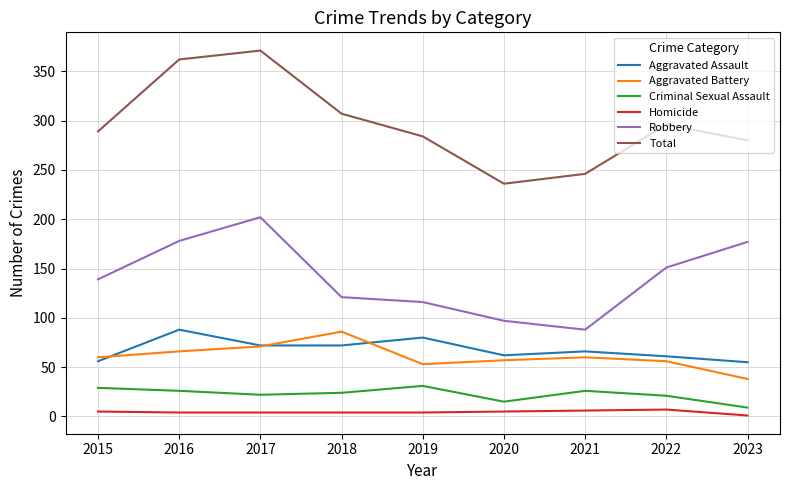

Does the chart have visible grid lines?

Yes